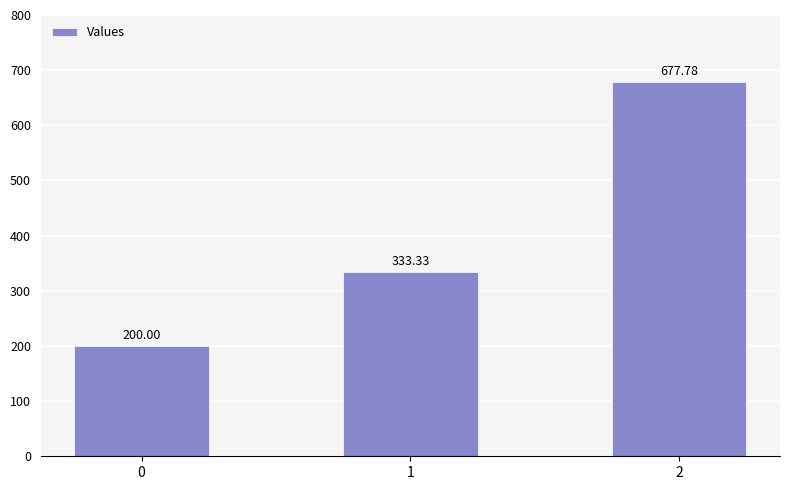

Reading left to right, what are all the values shown in this chart?

200.0	333.3	677.8